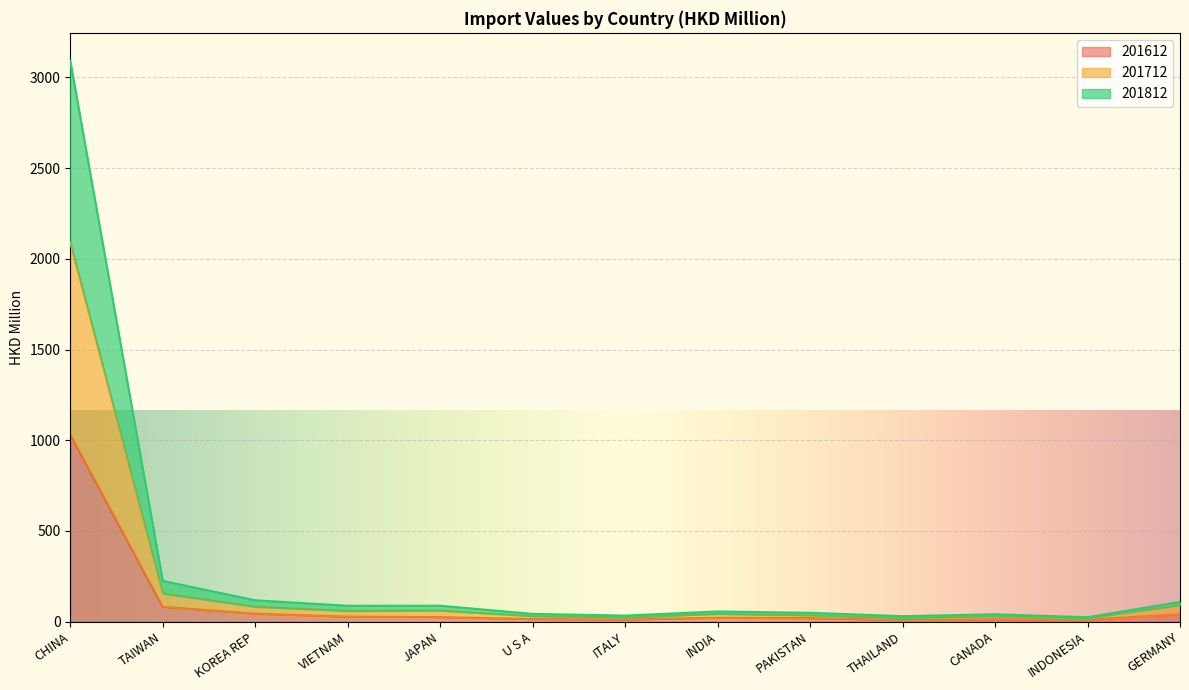

What is the label of the 3rd point from the left?

KOREA REP